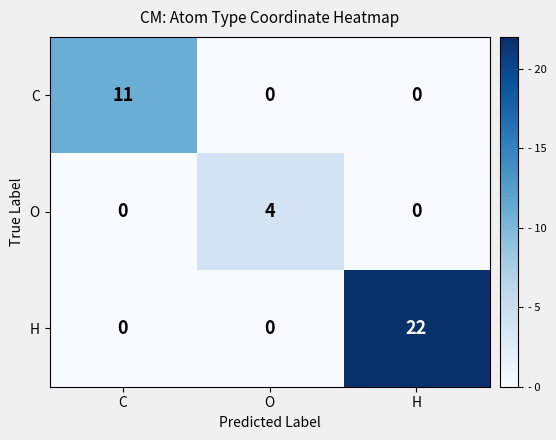

Reading left to right, what are all the values shown in this chart?

C: 11	0	0
O: 0	4	0
H: 0	0	22